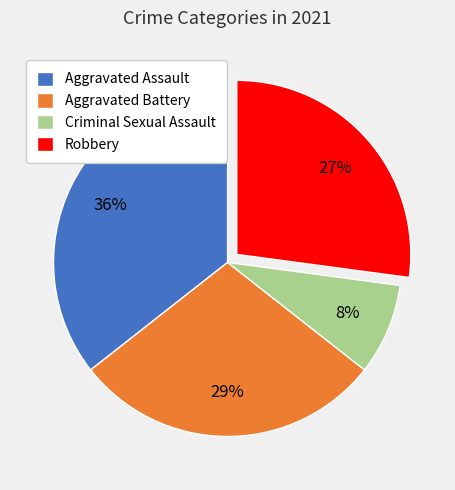

Does Aggravated Battery account for over 50% of the chart?

No